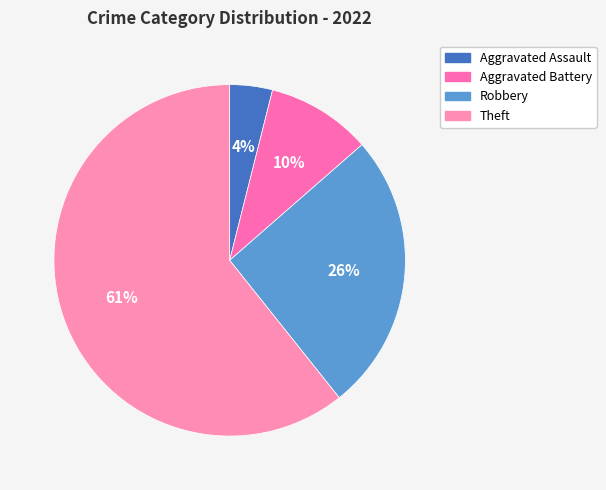

Count the number of slices in the pie.

4